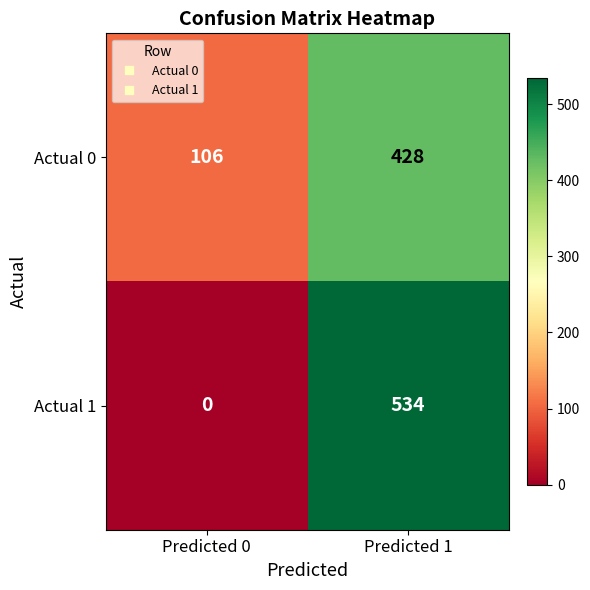

Which category has the highest value across all series?

Predicted 1